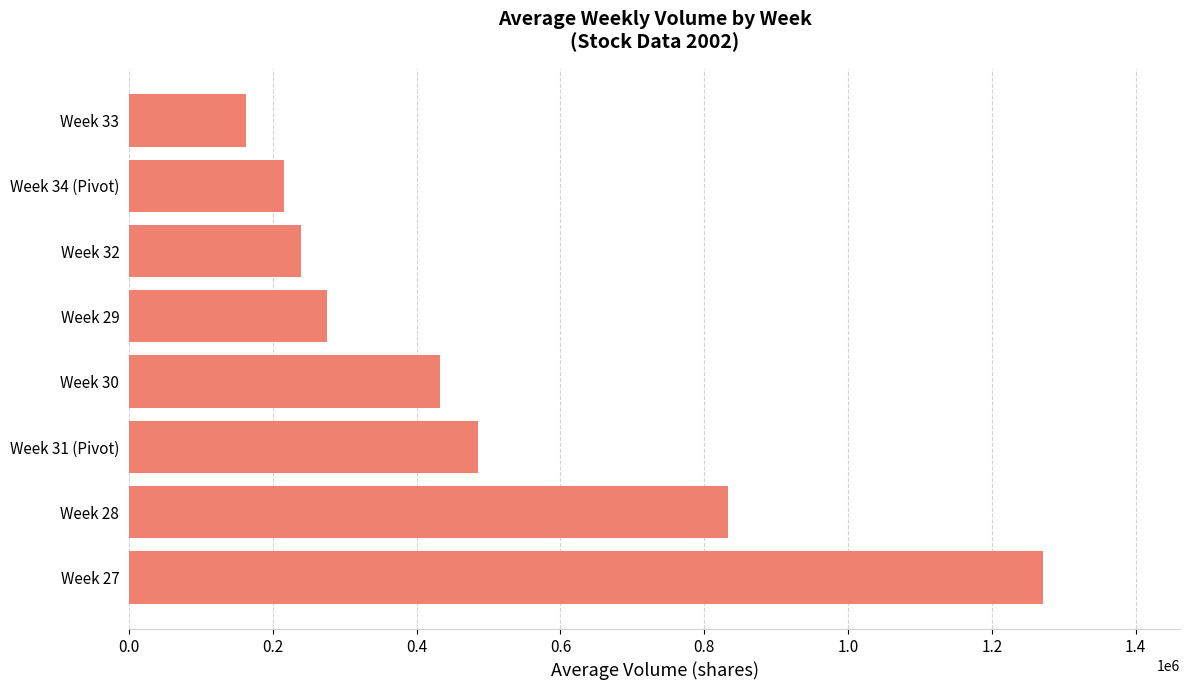

What is the sum of all values?

3913794